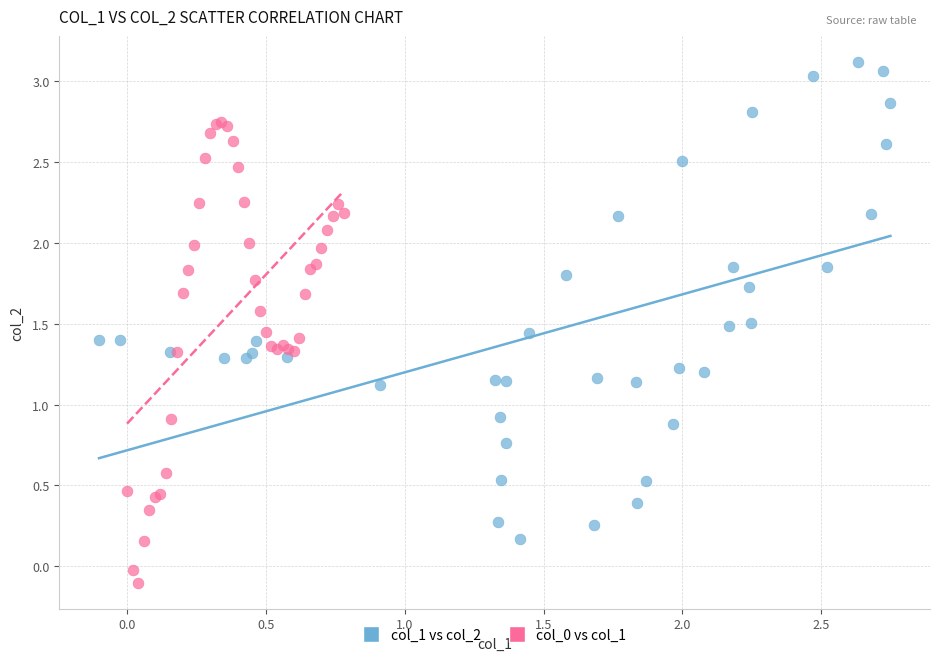

Which series reaches the maximum Y coordinate?

col_1 vs col_2